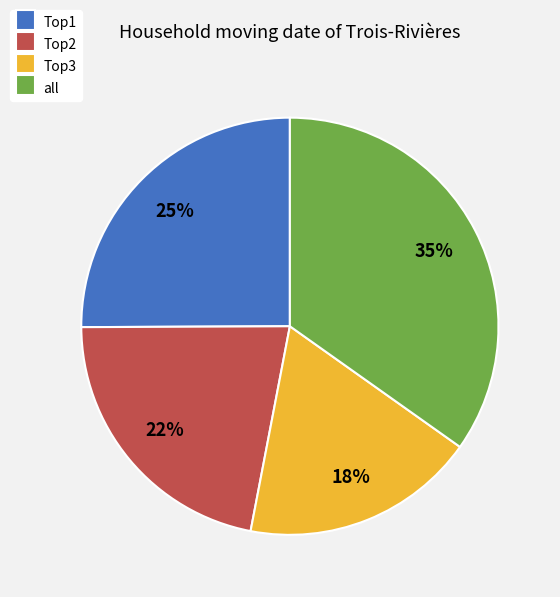

What percentage is the all slice, to the nearest percent?

35%